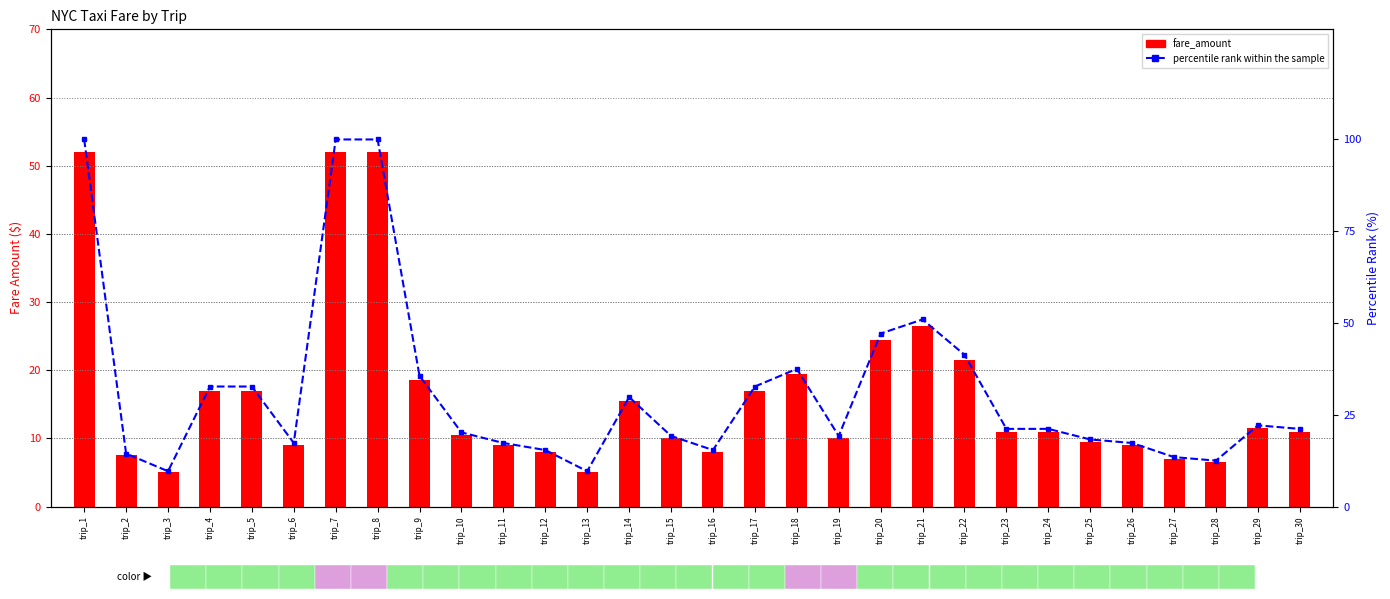

Which series changed the most between trip_11 and trip_20?

percentile rank within the sample